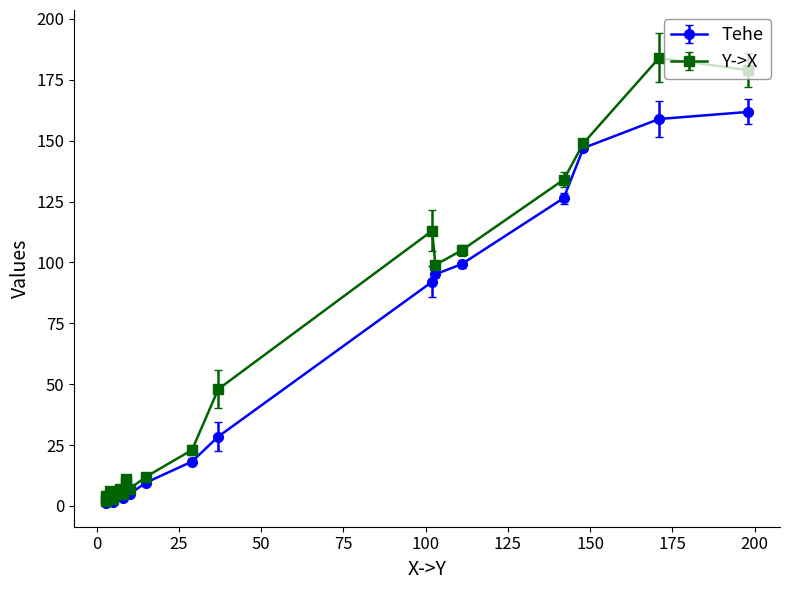

Which has a higher value, 7 or 12?

7